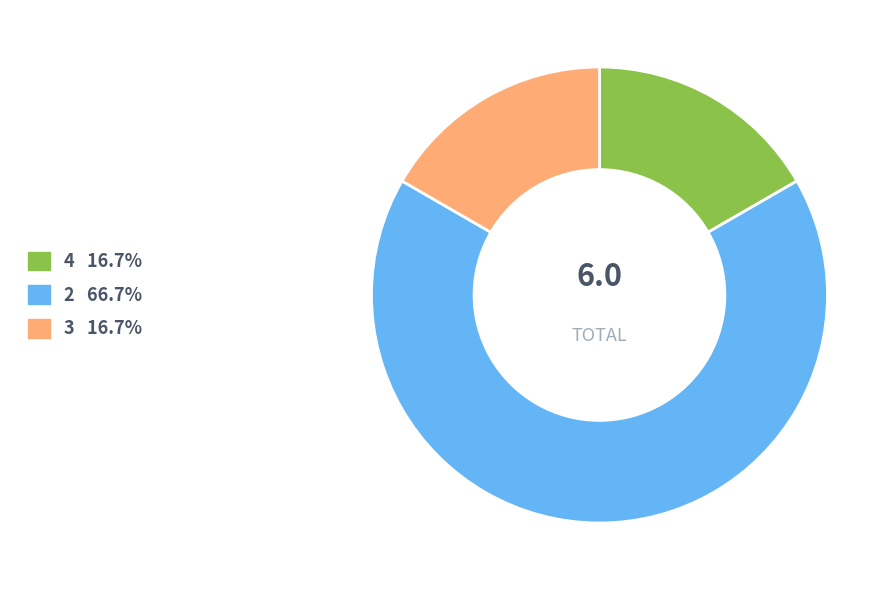

Does any single category account for the majority?

Yes